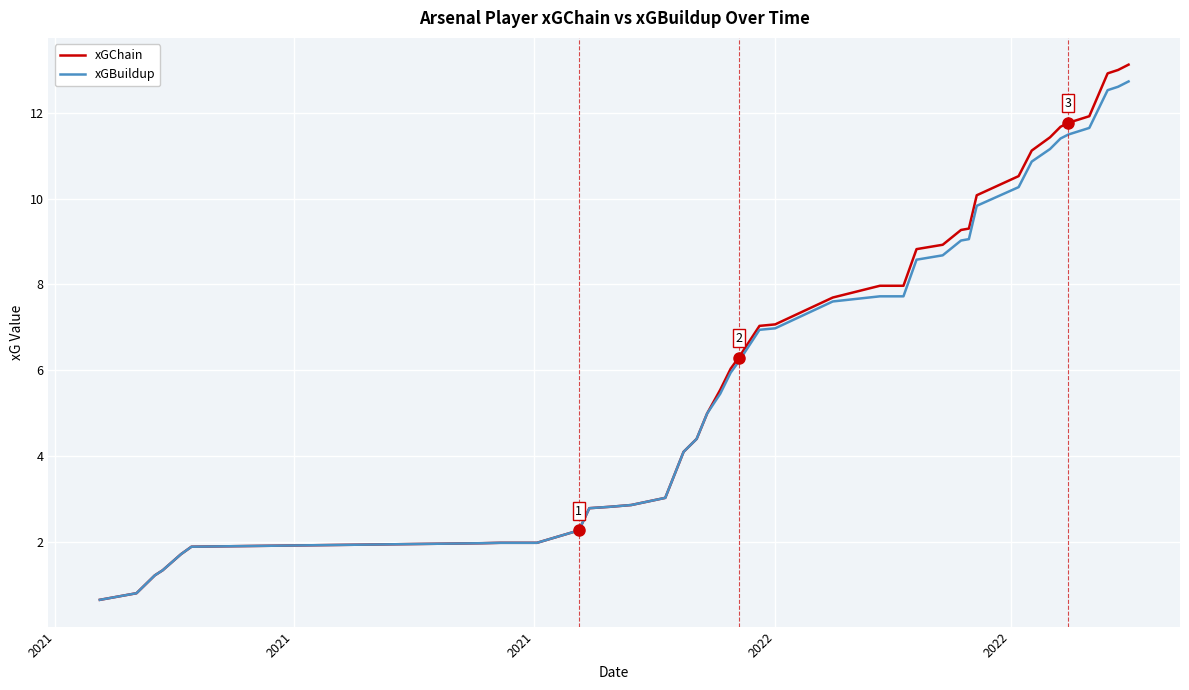

Which series has the largest total across all categories?

xGChain